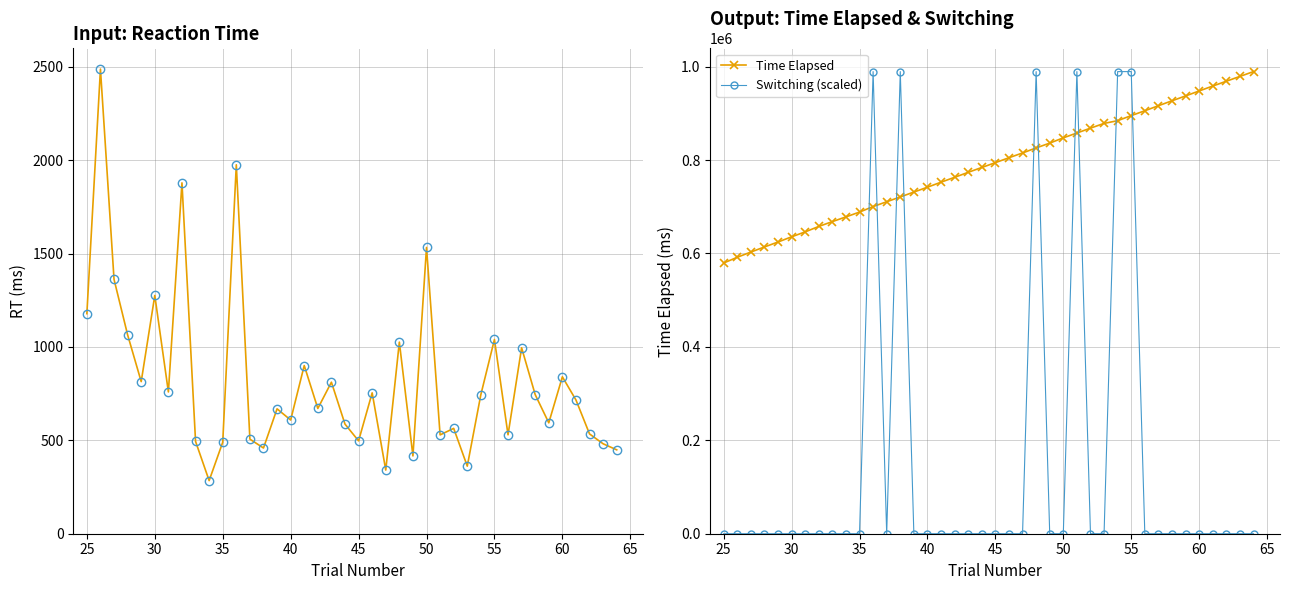

What is the maximum value for Time Elapsed?

989460